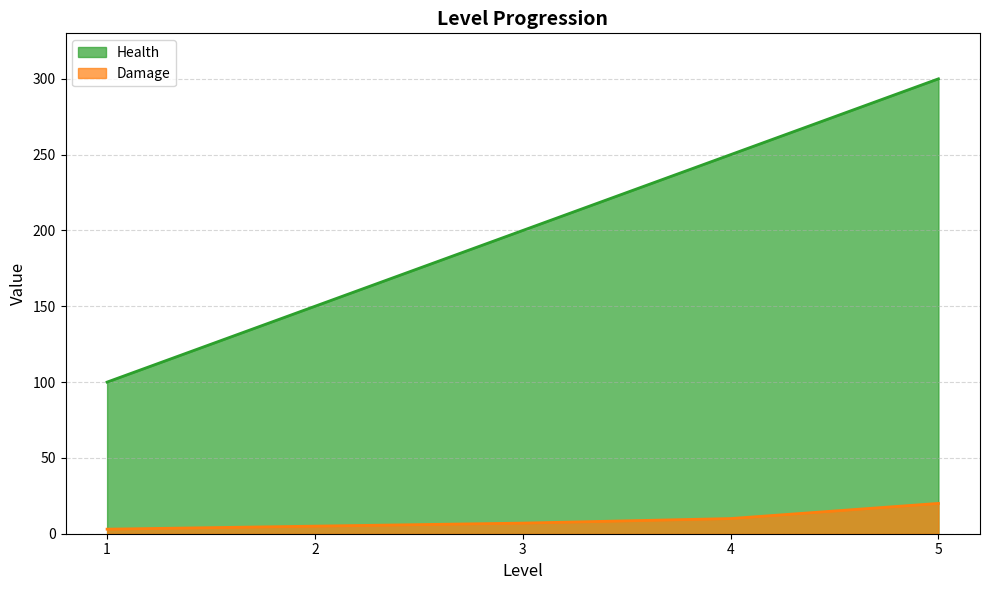

What is the average value of the Health series?

200